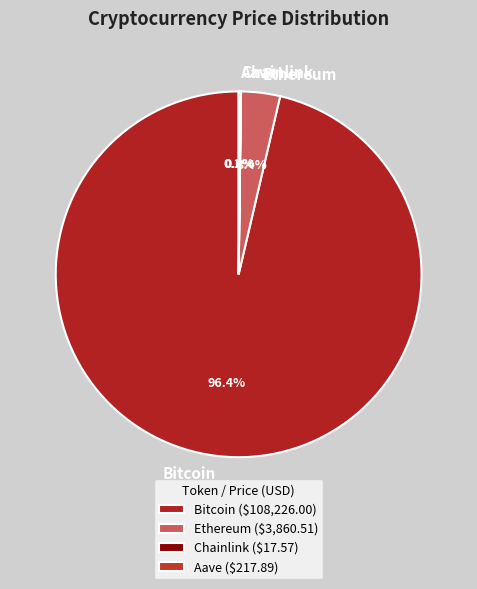

Is there a majority slice in this chart?

Yes